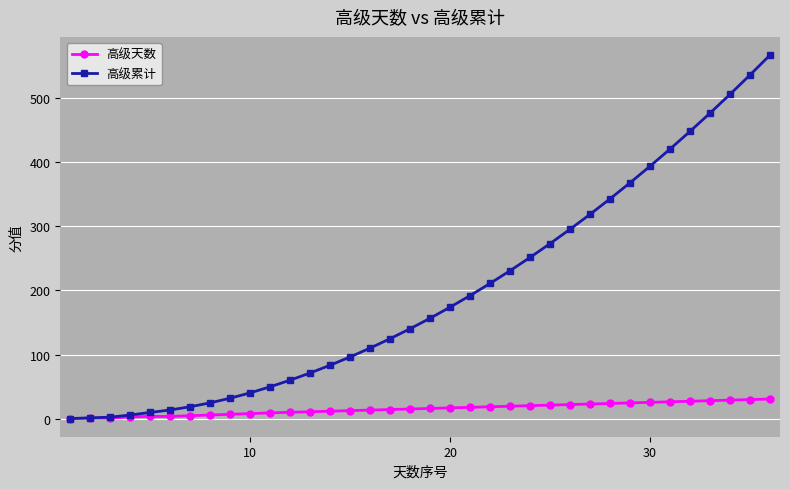

List the series in order of their overall mean, lowest first.

高级天数, 高级累计